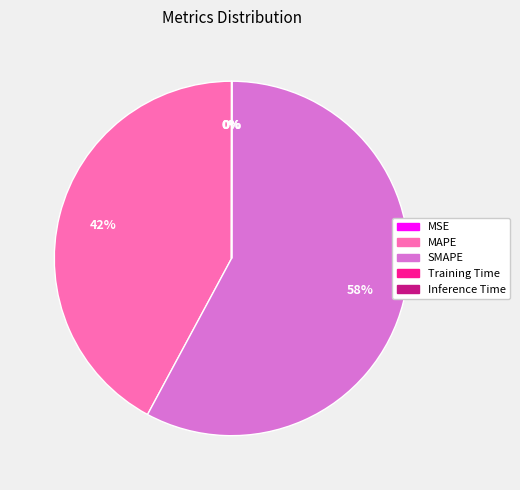

True or false: MAPE accounts for 42% of the total.

True